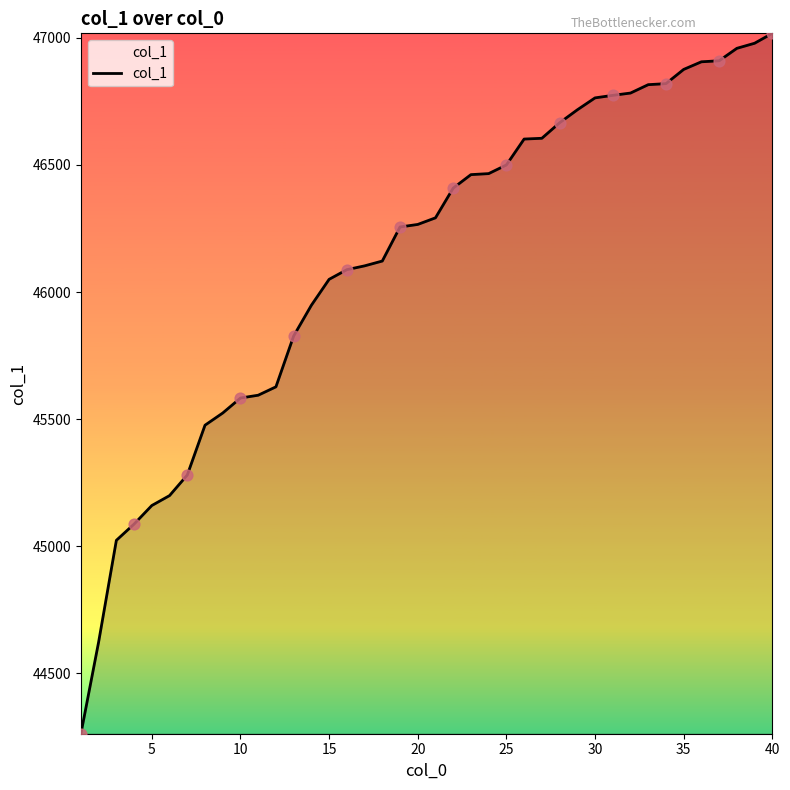

What is the difference between the maximum and minimum values?

2756